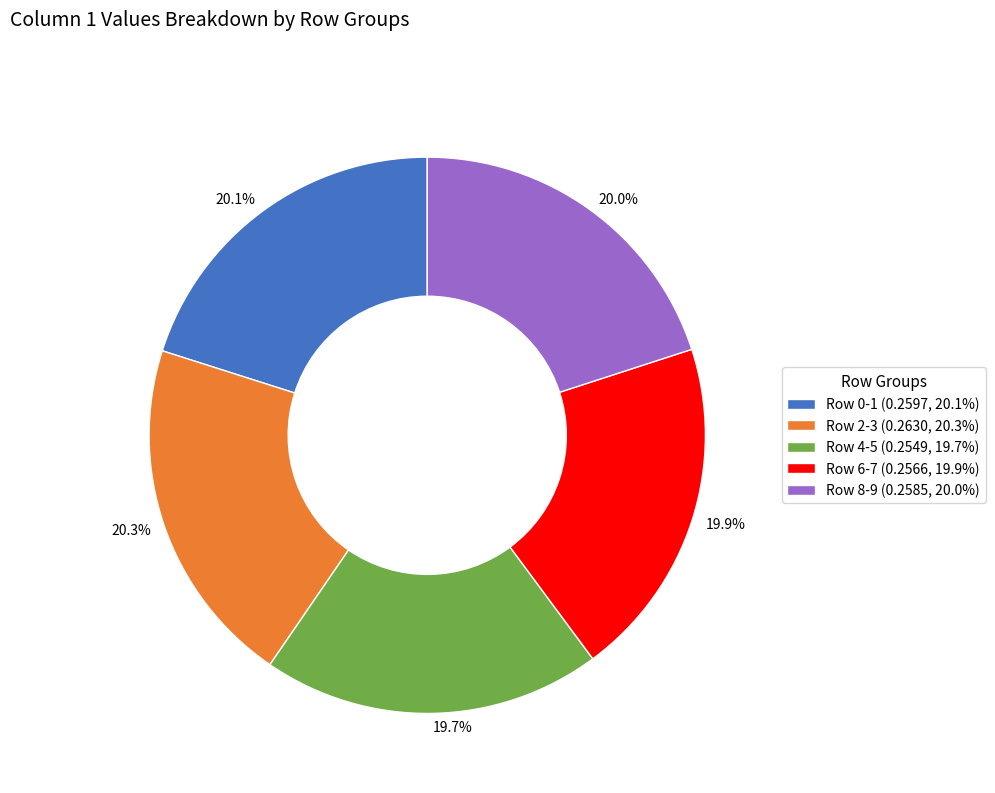

Is there a majority slice in this chart?

No